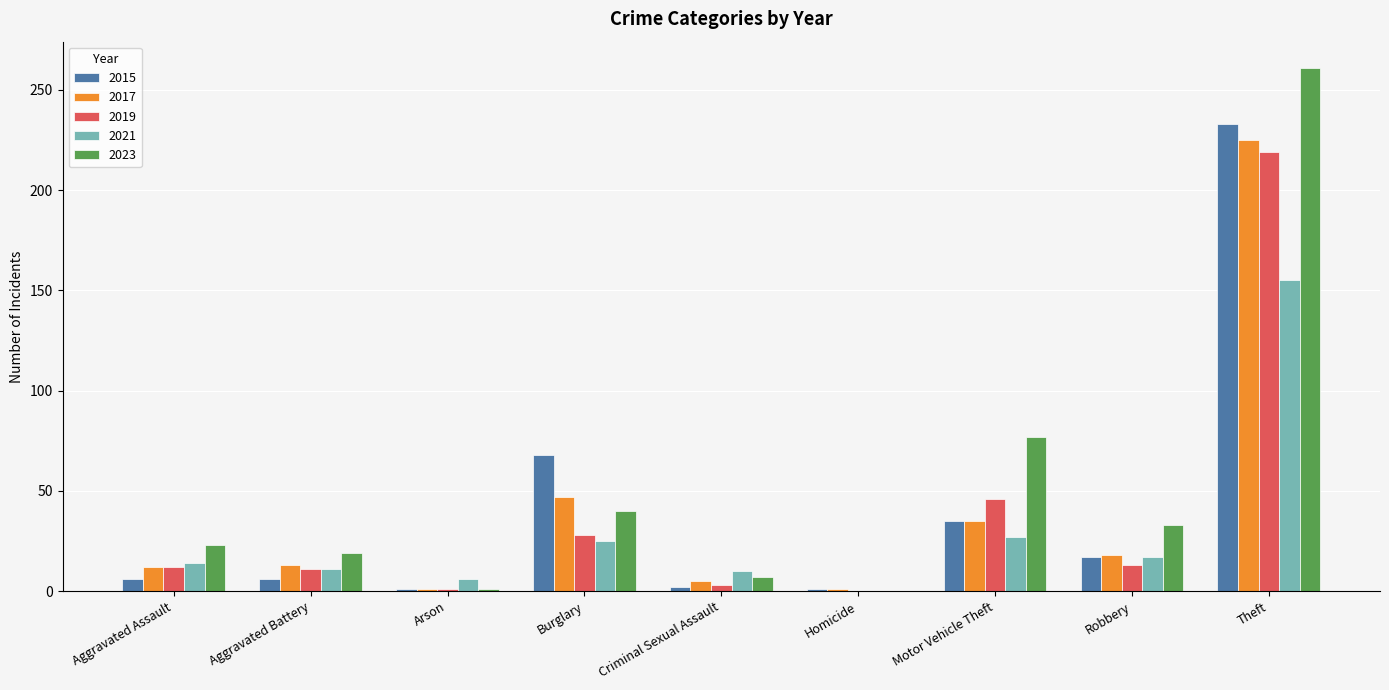

Count the number of categories in the chart.

9